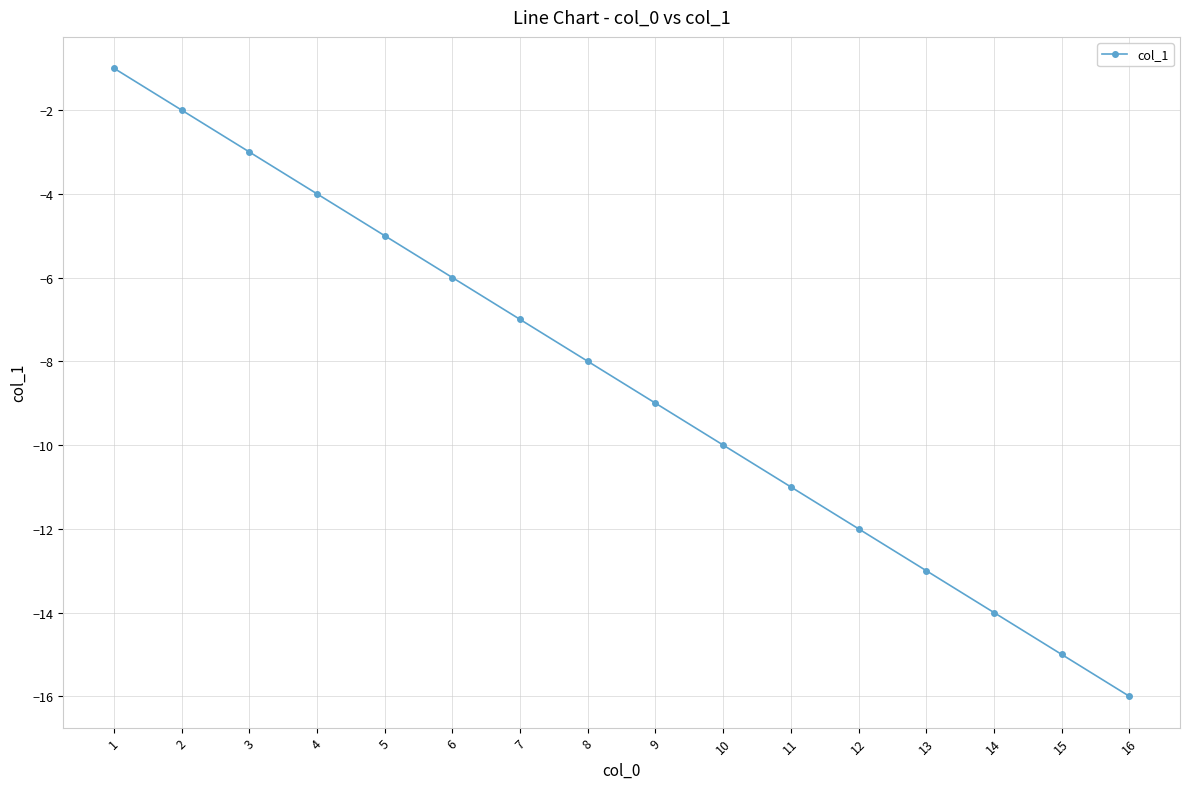

Is it true that the value at 5 is -5?

True